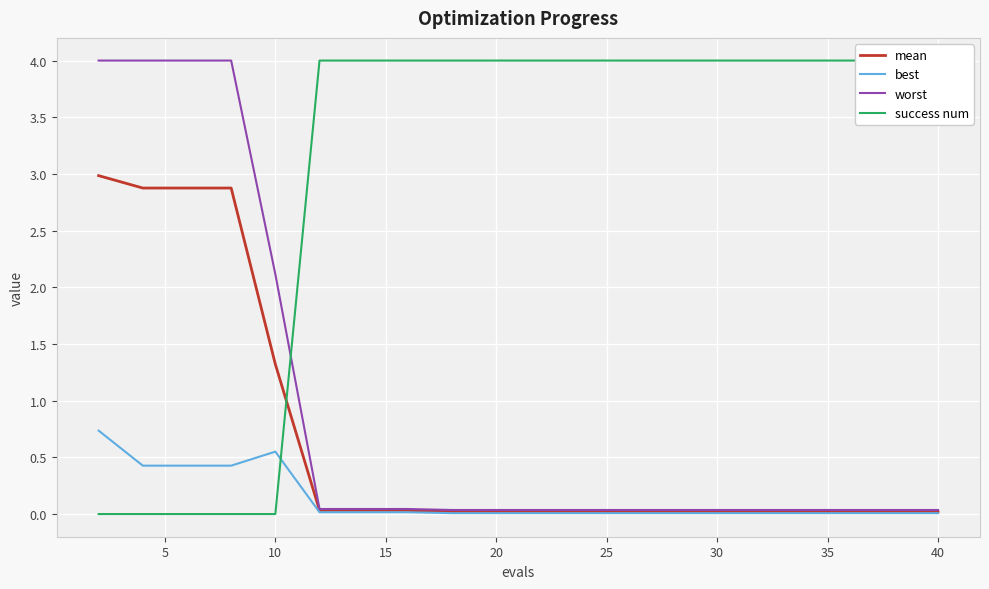

Where is mean nearest to the value 1?

10